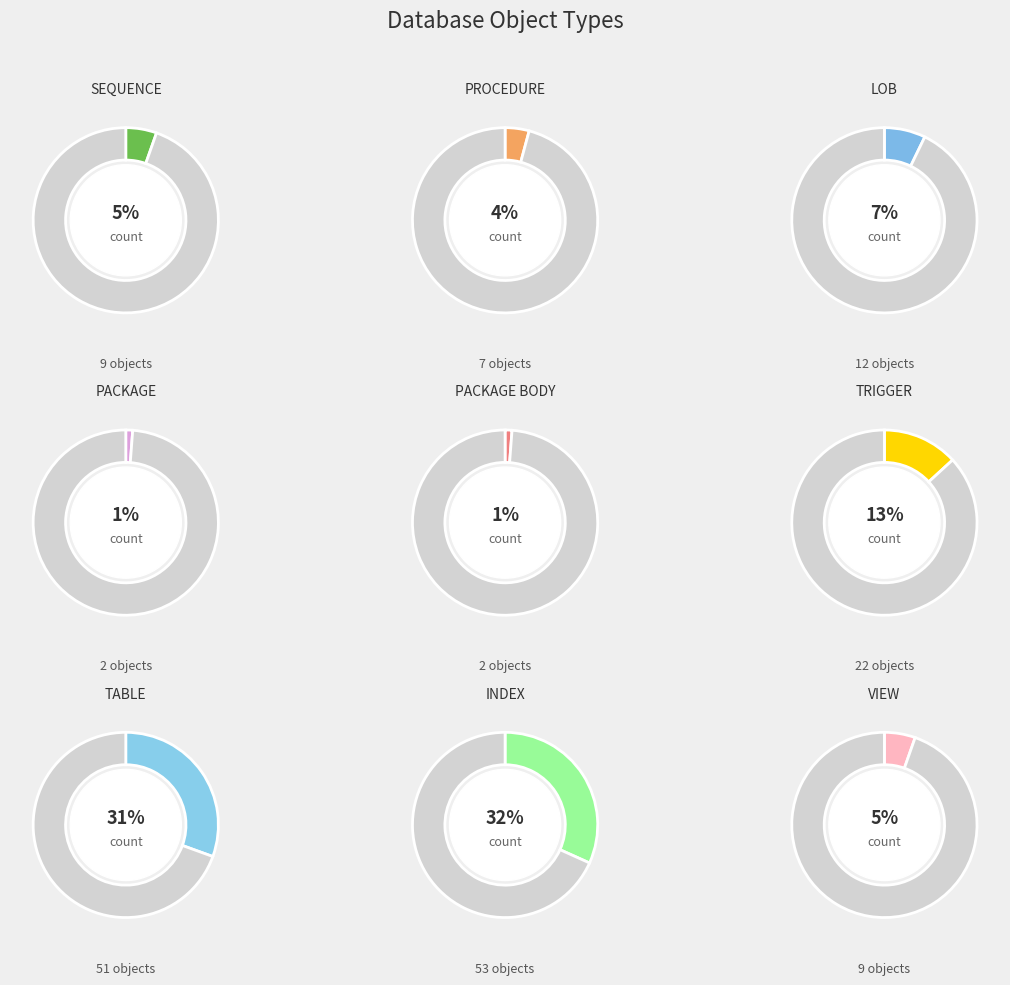

True or false: PROCEDURE accounts for 9% of the total.

False